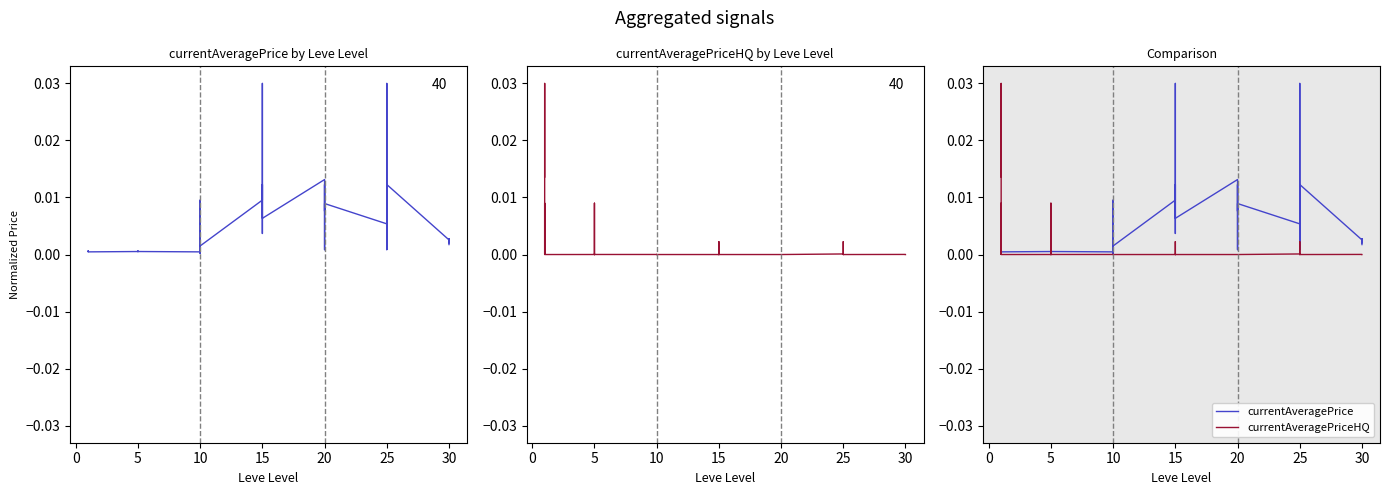

How many values in the currentAveragePriceHQ series exceed 0?

16